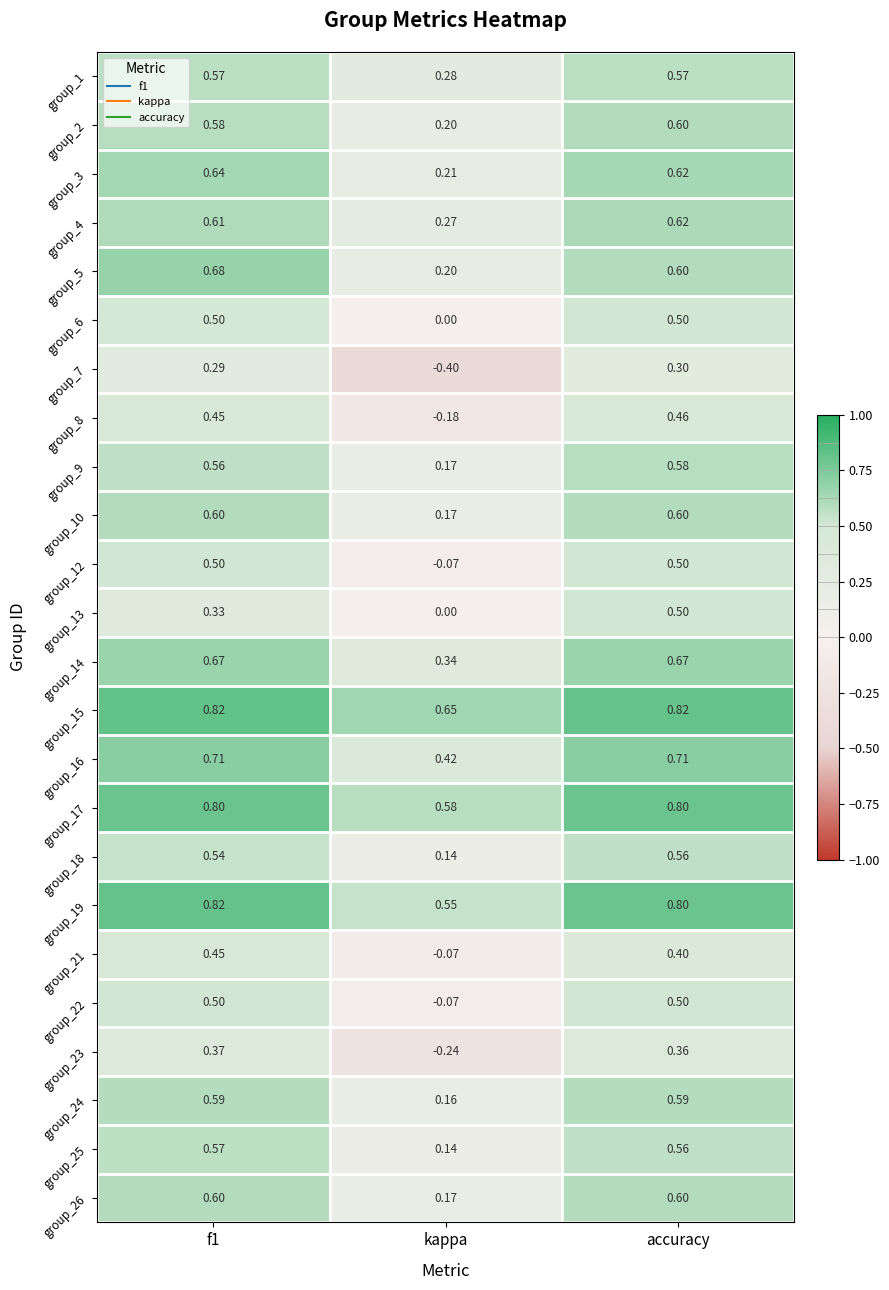

Where is group_26 nearest to the value 0?

kappa